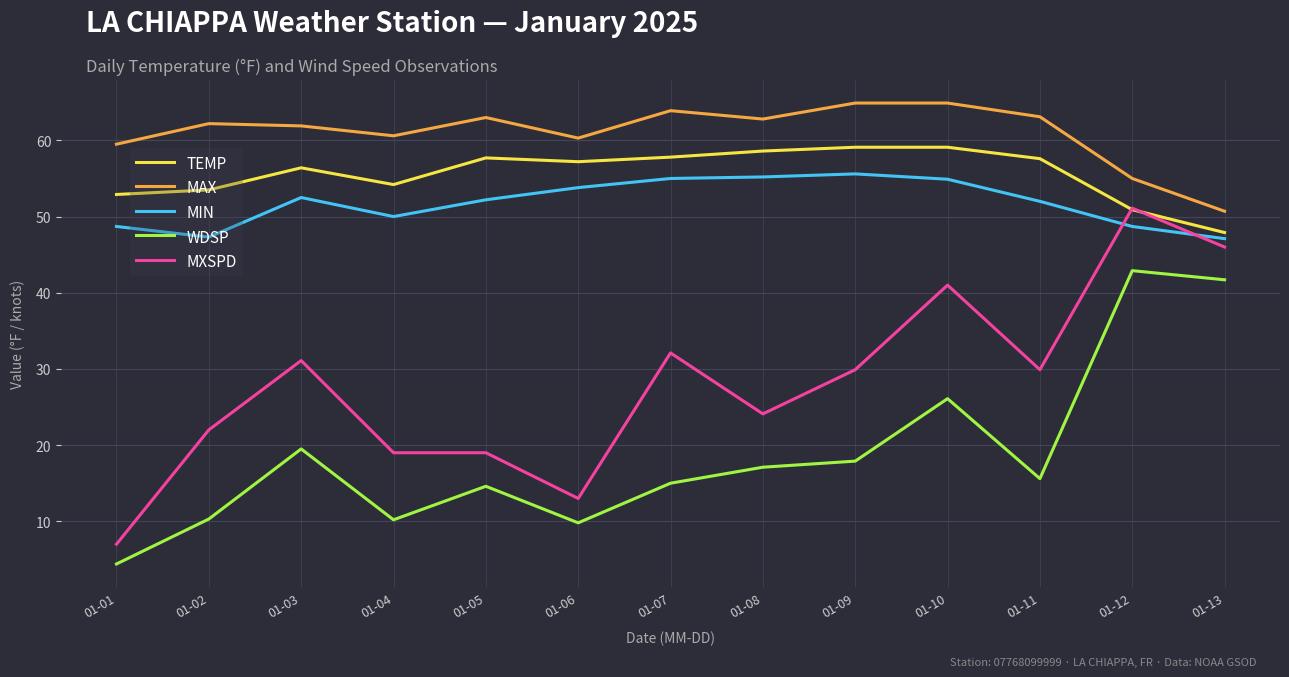

What is the average value of the WDSP series?

18.9